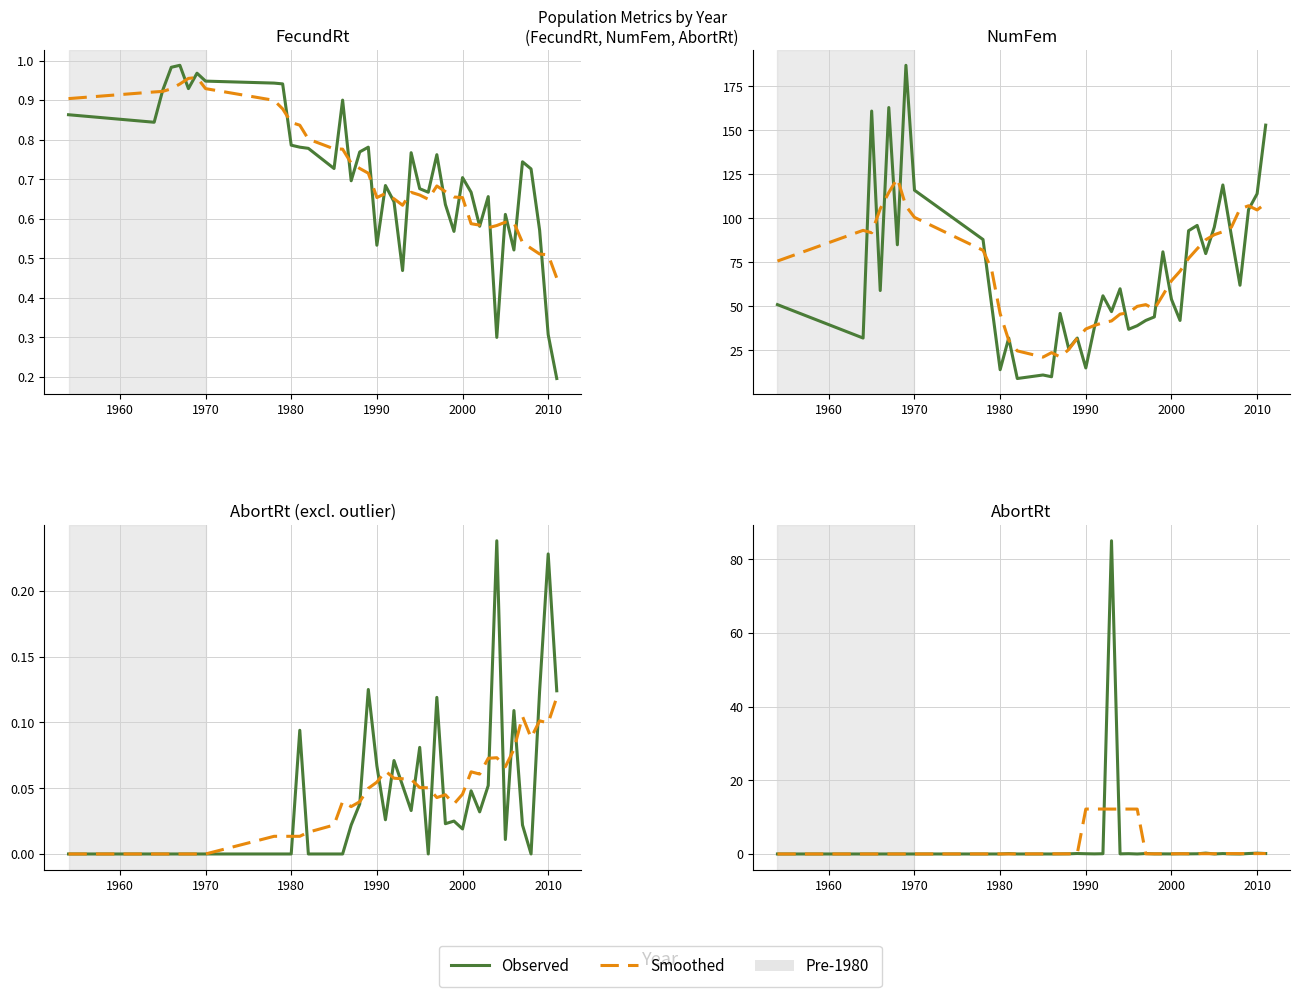

True or false: FecundRt has a value of 1.0 at 1991.

False